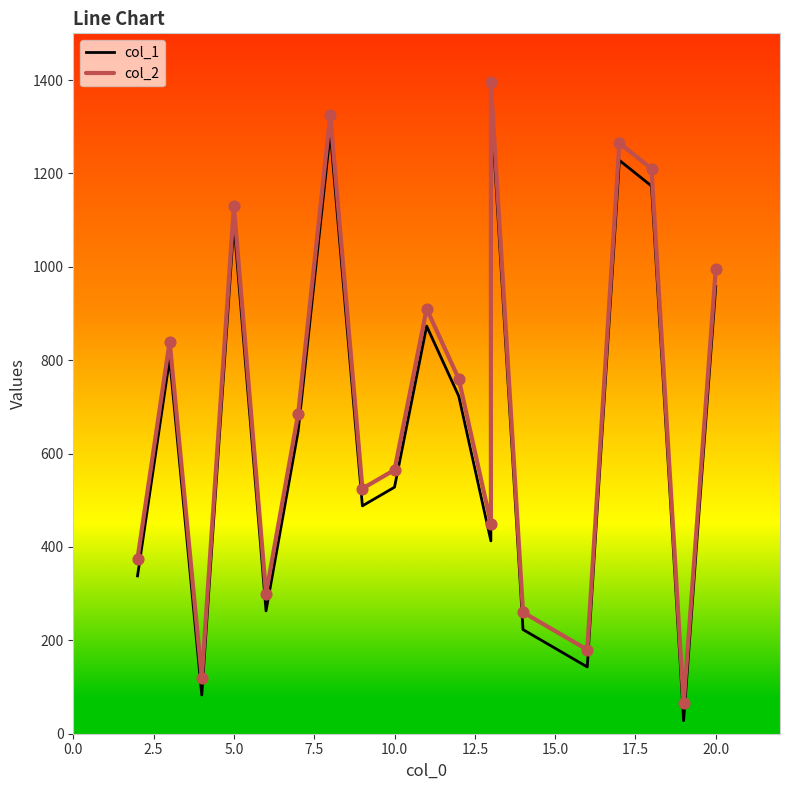

Which series reaches the maximum Y coordinate?

col_2